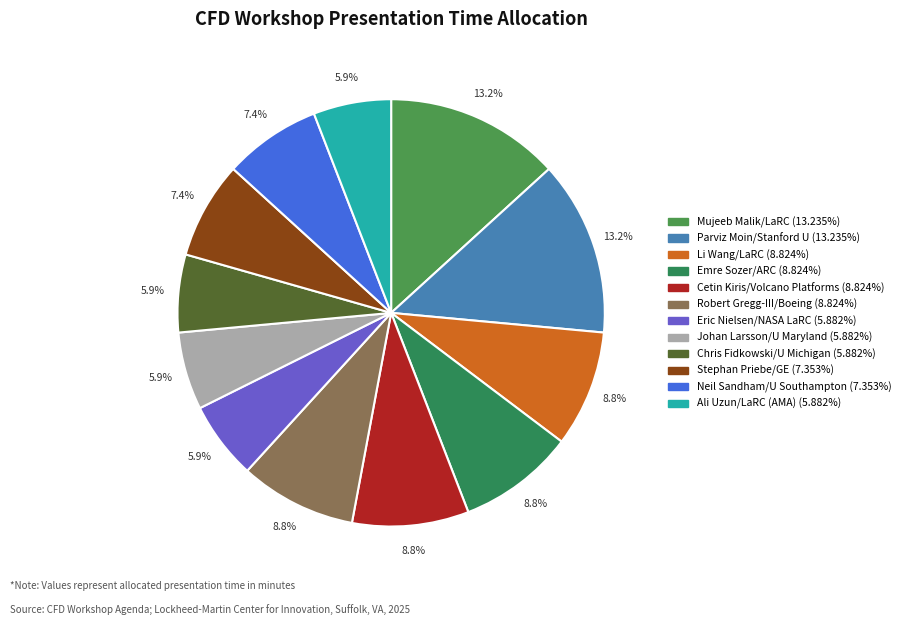

How many slices are in this pie chart?

12